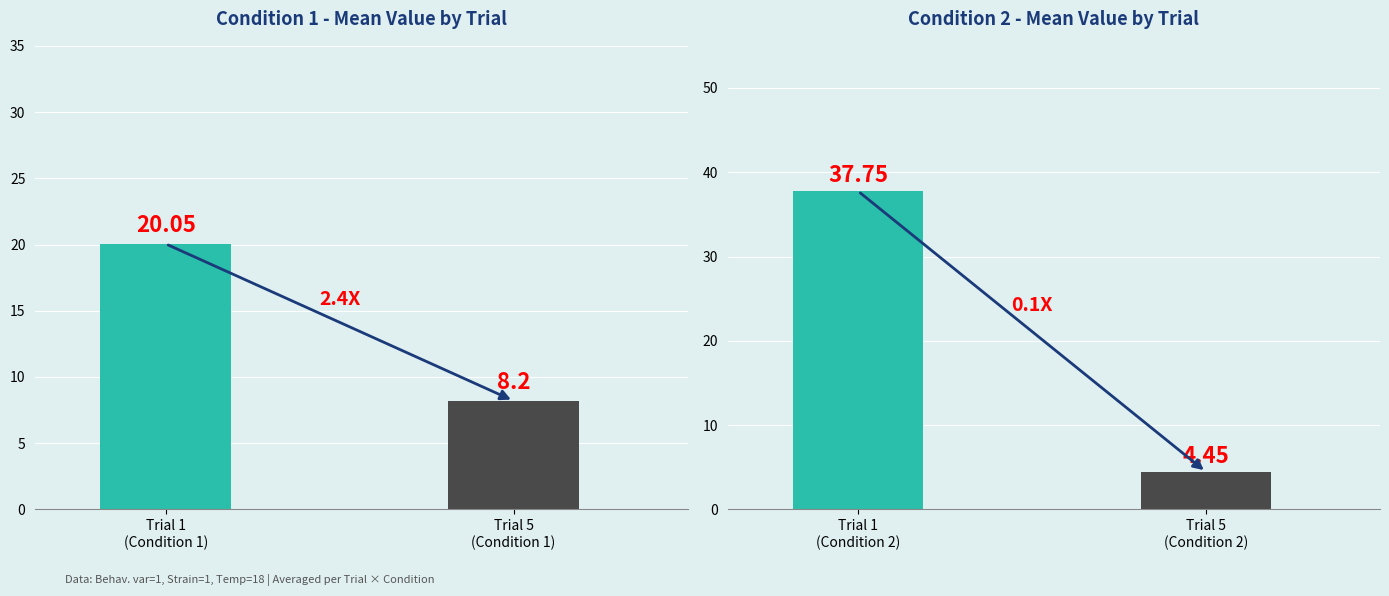

What is the difference between the Condition 2 (Mean Value) values at Trial 5 (Condition 2) and Trial 1 (Condition 2)?

33.3